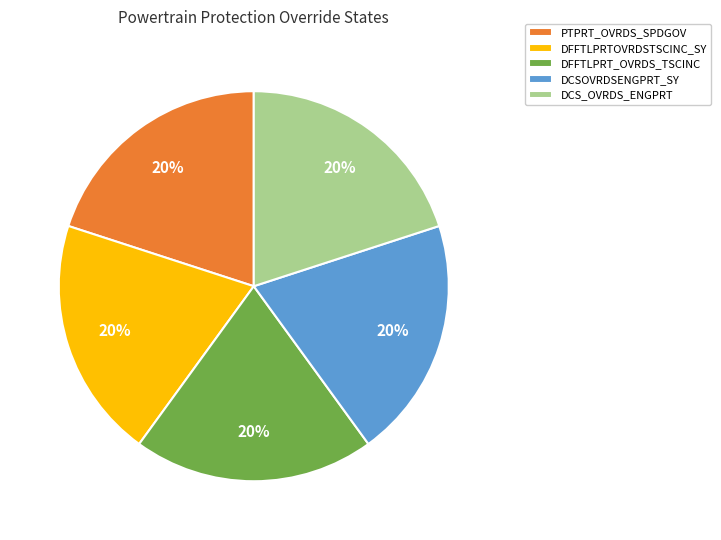

Is there a majority slice in this chart?

No